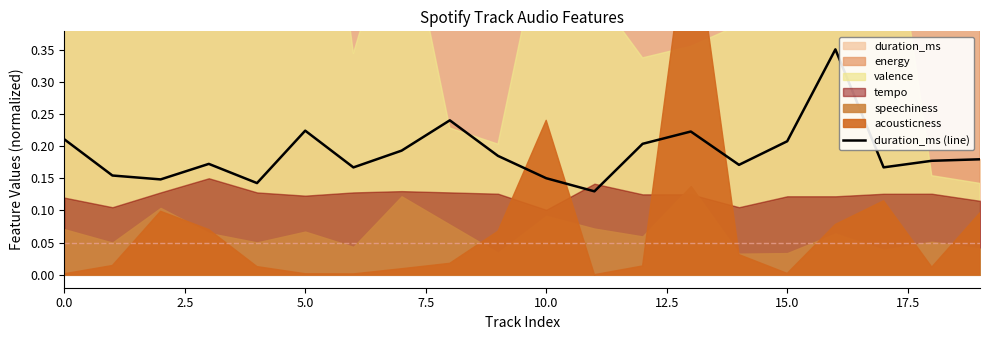

How many lines are shown in the chart?

1